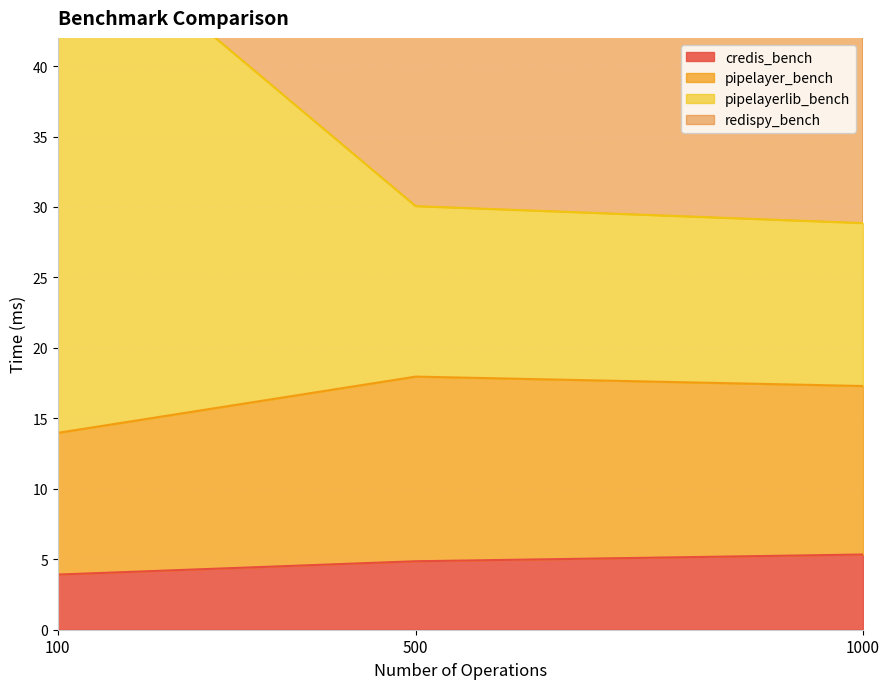

Is it true that pipelayerlib_bench equals 19.0 at 100?

False